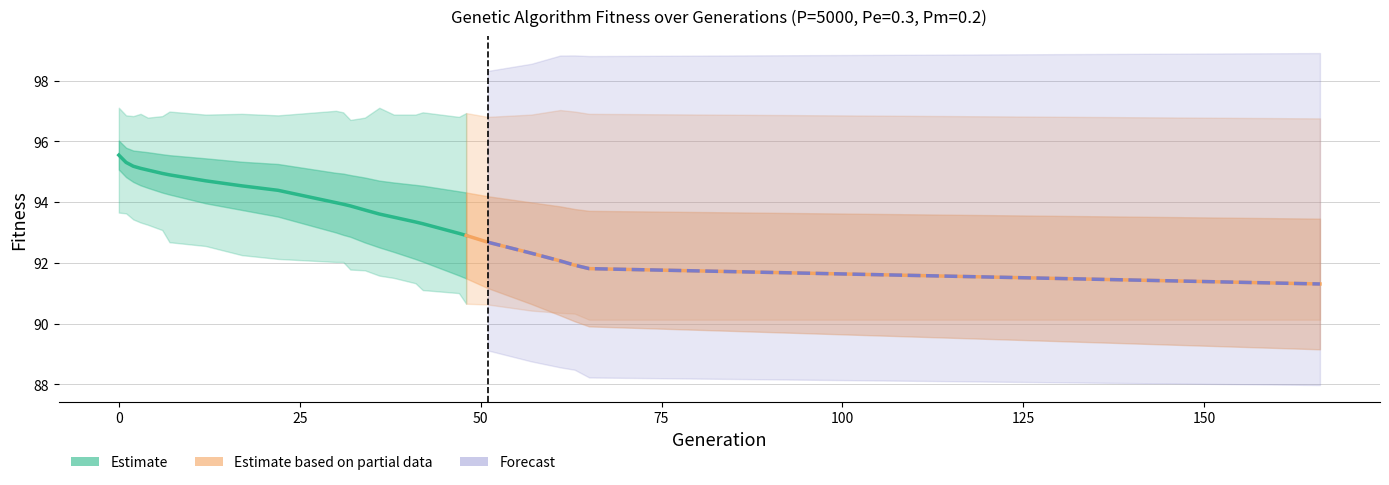

How many lines are shown in the chart?

4